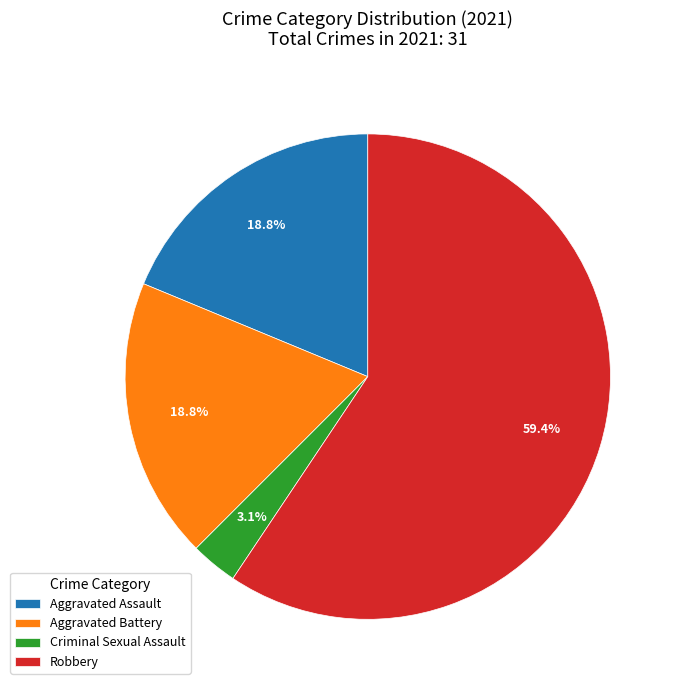

Which has a higher value, Criminal Sexual Assault or Aggravated Assault?

Aggravated Assault